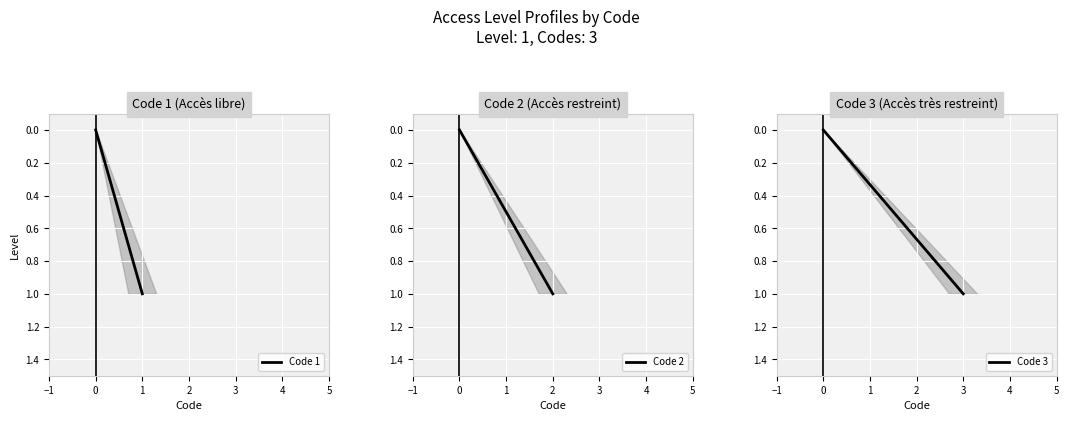

Count the Code 2 values in the range 0 to 1.

2